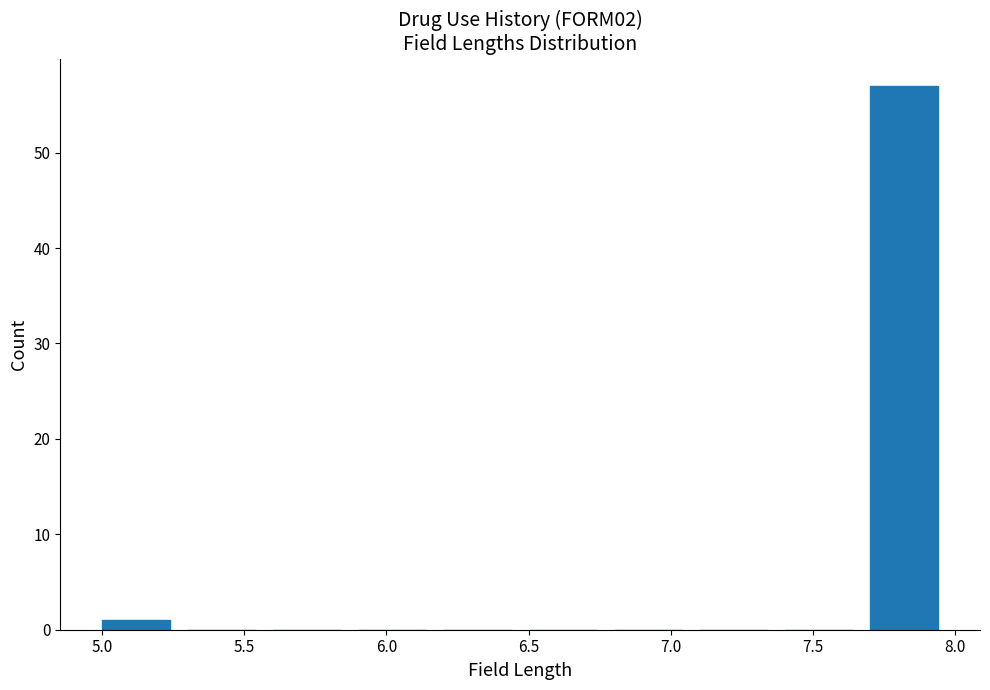

Reading left to right, transcribe this chart: for each bar, give the range it covers on the x-axis and its height. The values are not printed on the chart, so give them approximately, as read against the axis.

5.0 to 5.3: 1
5.3 to 5.6: 0
5.6 to 5.9: 0
5.9 to 6.2: 0
6.2 to 6.5: 0
6.5 to 6.8: 0
6.8 to 7.1: 0
7.1 to 7.4: 0
7.4 to 7.7: 0
7.7 to 8.0: 57